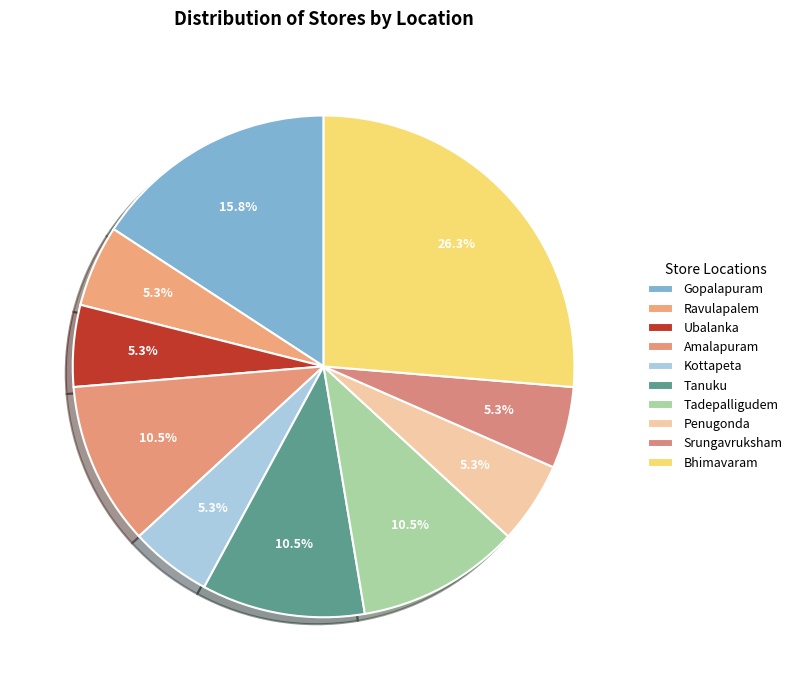

True or false: Ubalanka accounts for 5% of the total.

True